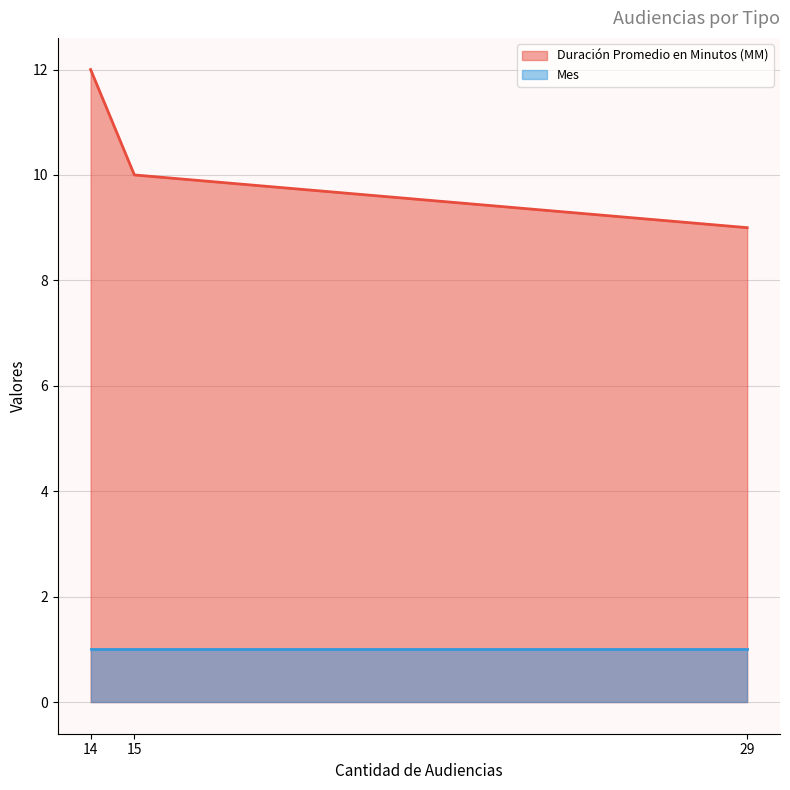

Rank the series by their maximum value, from lowest to highest.

Mes, Duración Promedio en Minutos (MM)